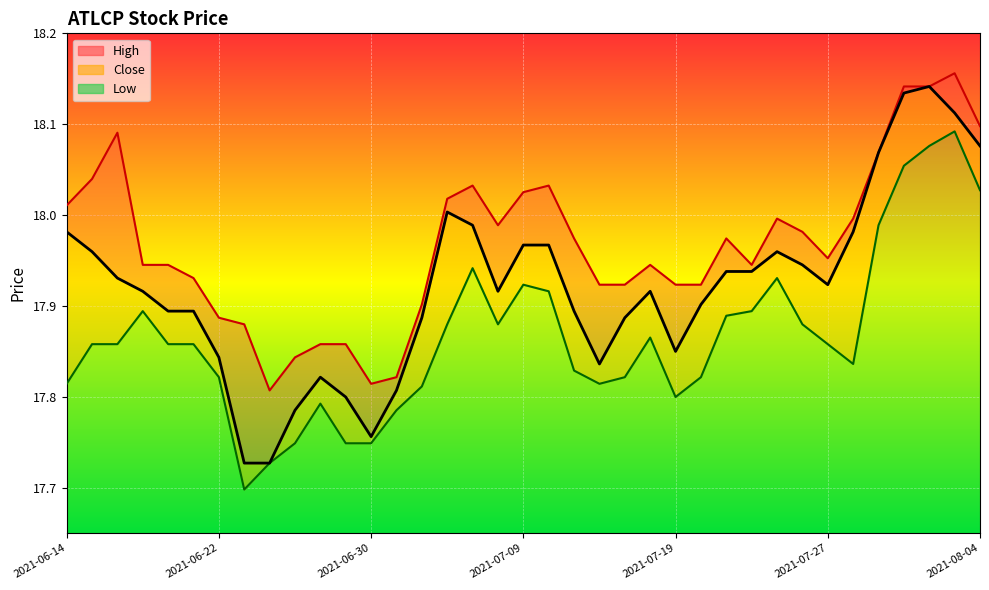

True or false: Low and High cross at least once.

False